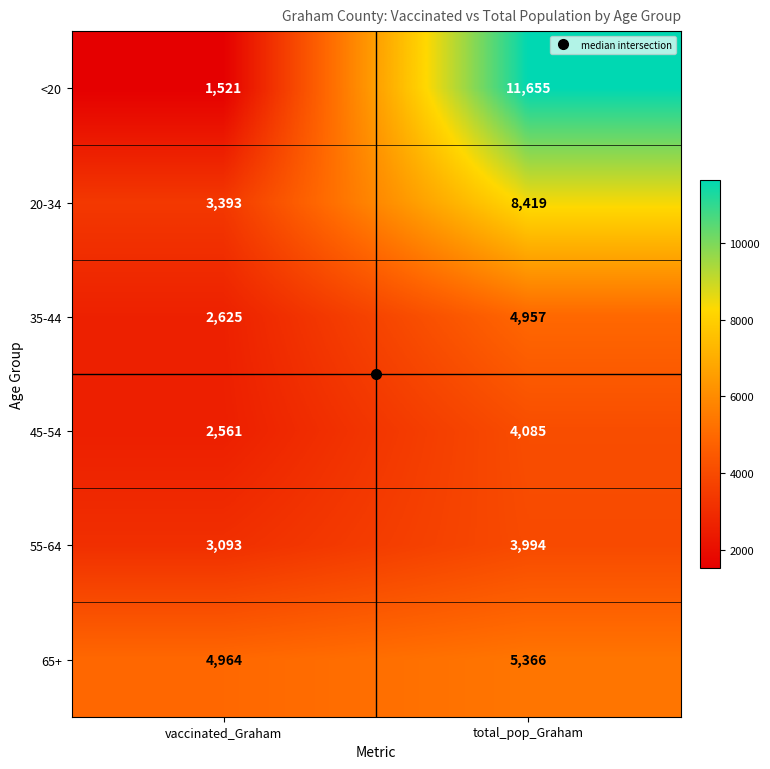

True or false: 35-44 has a value of 4957 at total_pop_Graham.

True